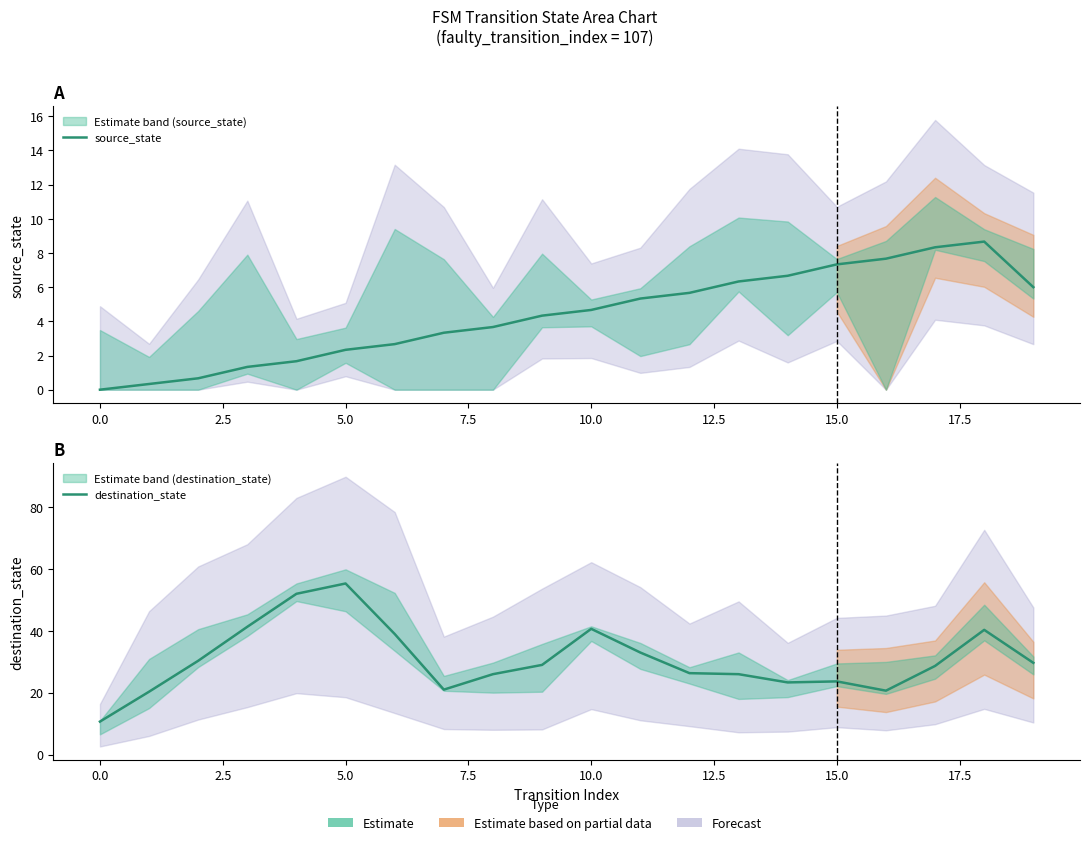

True or false: source_state and destination_state cross at least once.

False